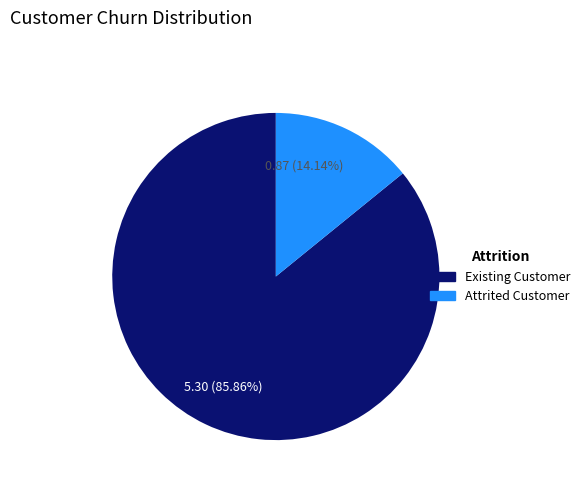

Is there a majority slice in this chart?

Yes